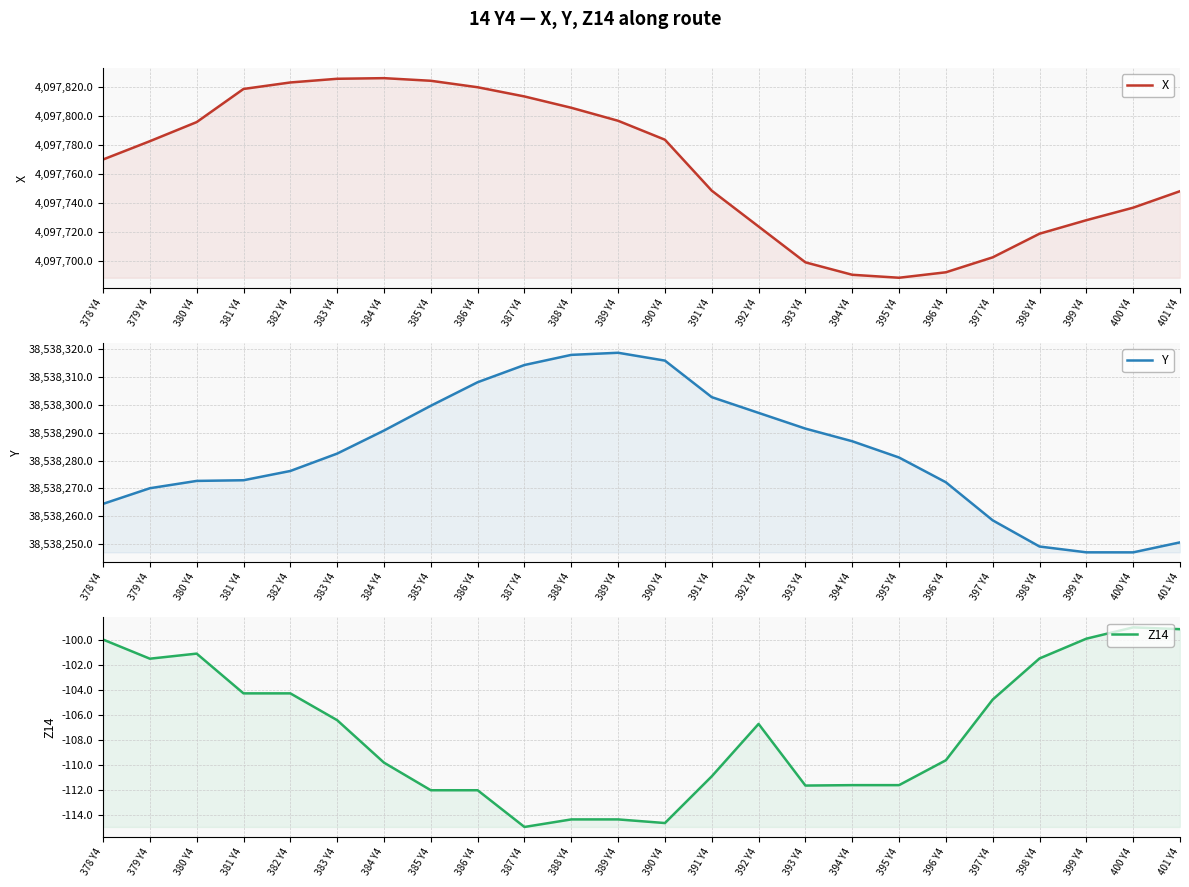

What is the total value across all series at 382 Y4?

42635995.0